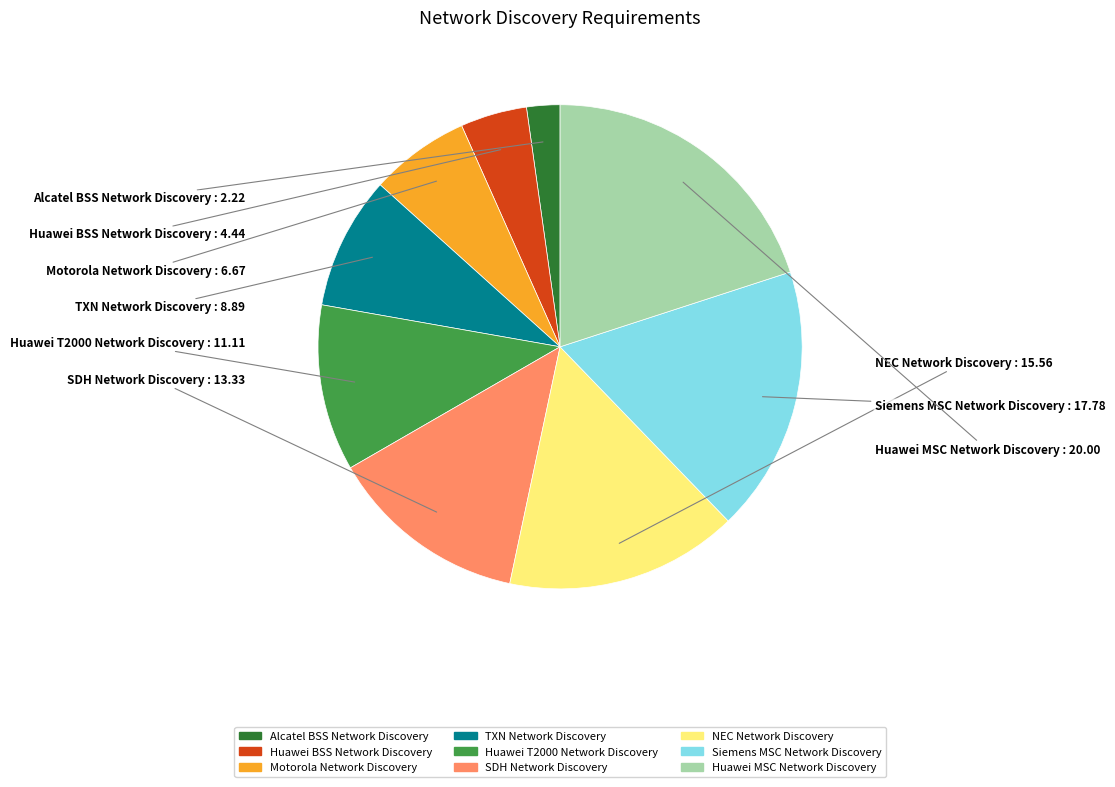

True or false: Huawei T2000 Network Discovery accounts for 25% of the total.

False